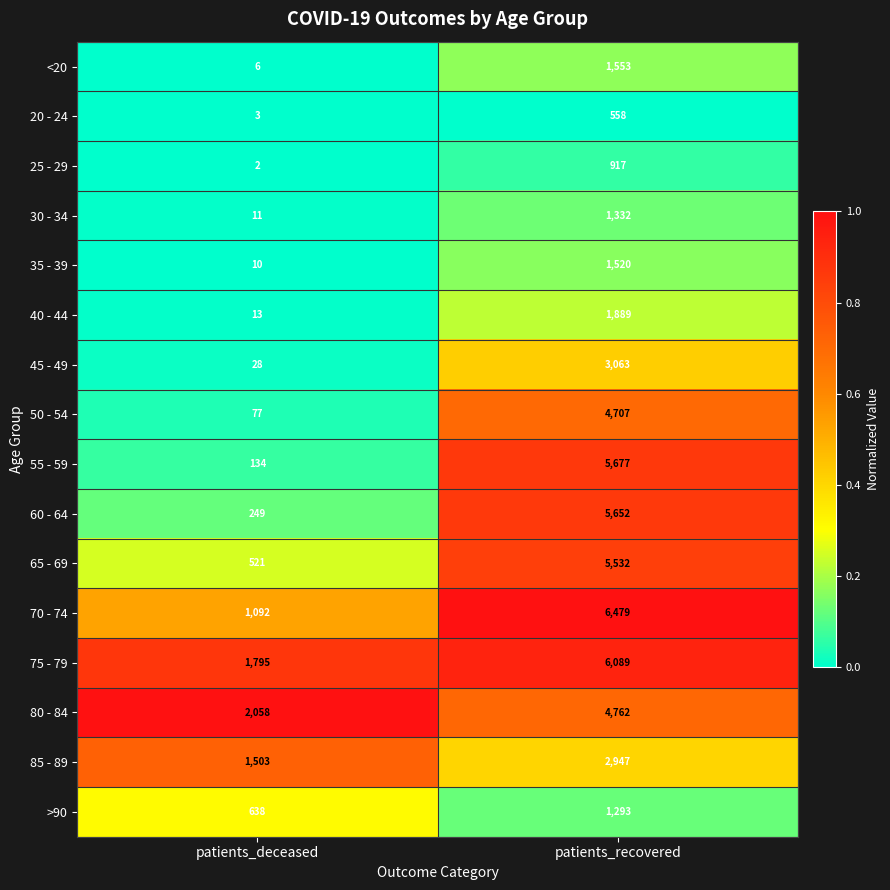

Which series changed the most between patients_deceased and patients_recovered?

55 - 59